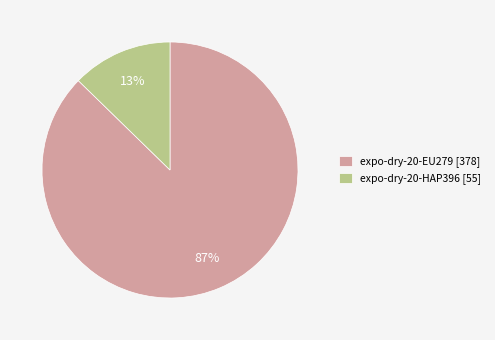

Combined, do expo-dry-20-EU279 [378] and expo-dry-20-HAP396 [55] account for over 50%?

Yes